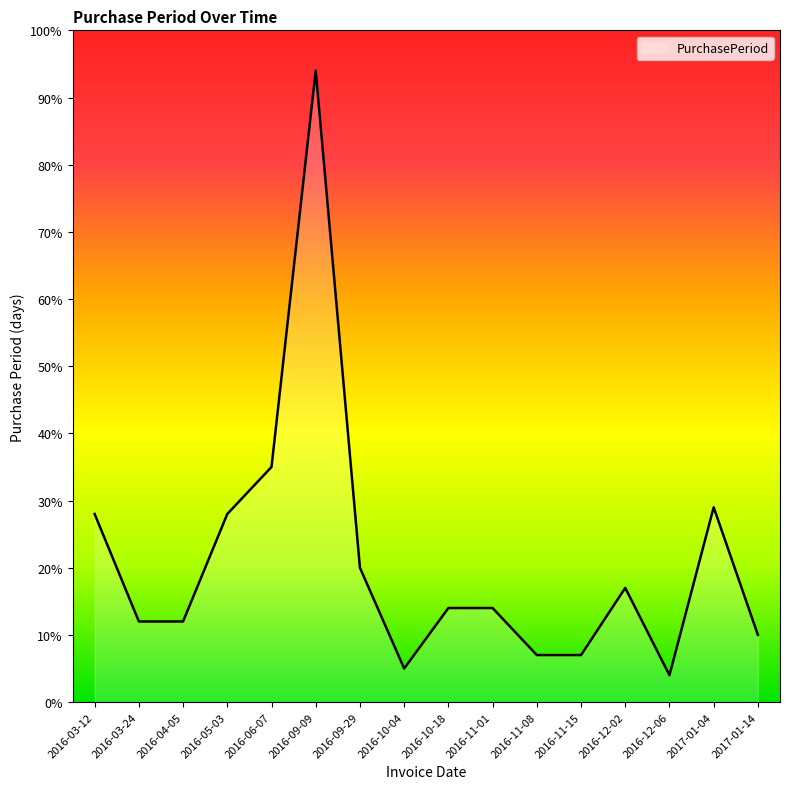

Reading right to left, list all the values displayed in this chart.

10	29	4	17	7	7	14	14	5	20	94	35	28	12	12	28